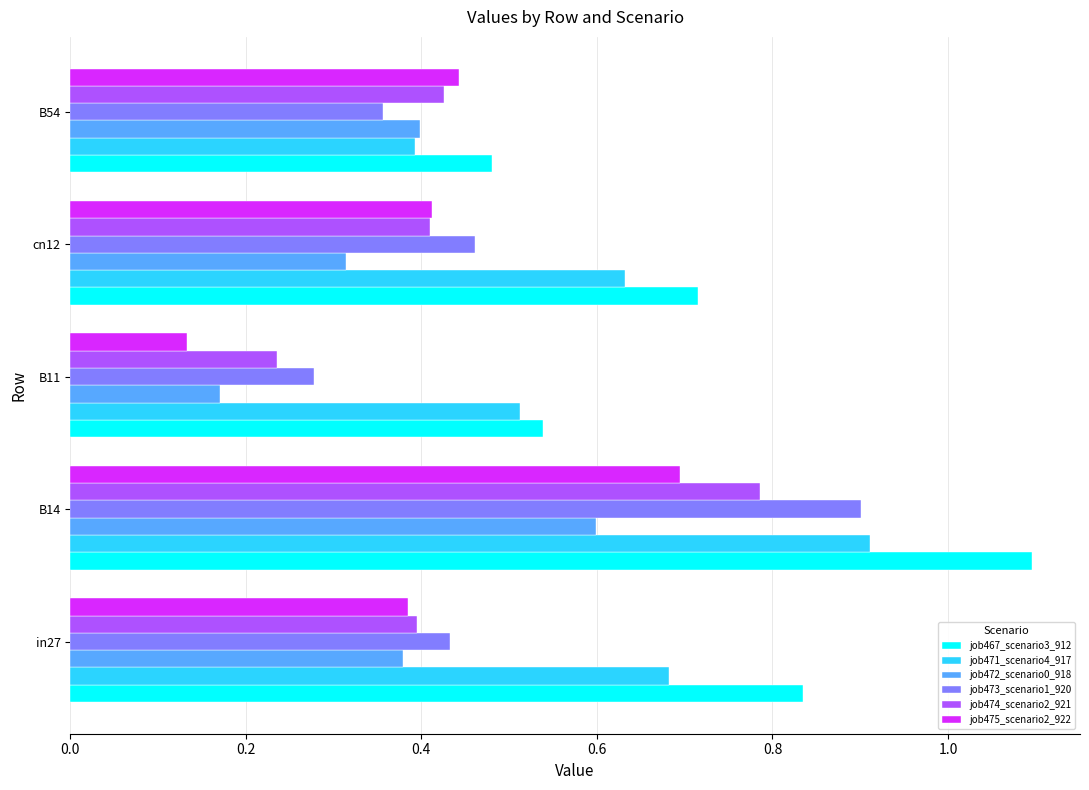

What is the total value across all series at in27?

3.1